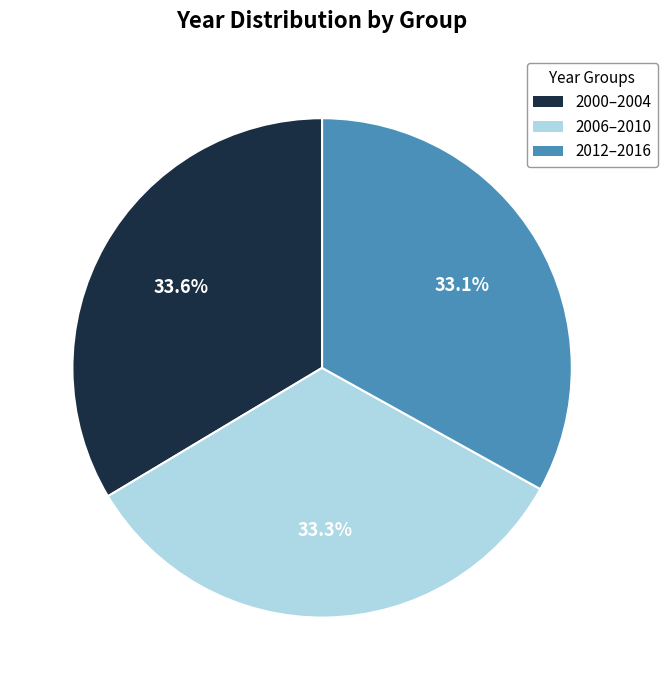

Approximately how many times larger is the value at 2000–2004 compared to 2006–2010?

1.0